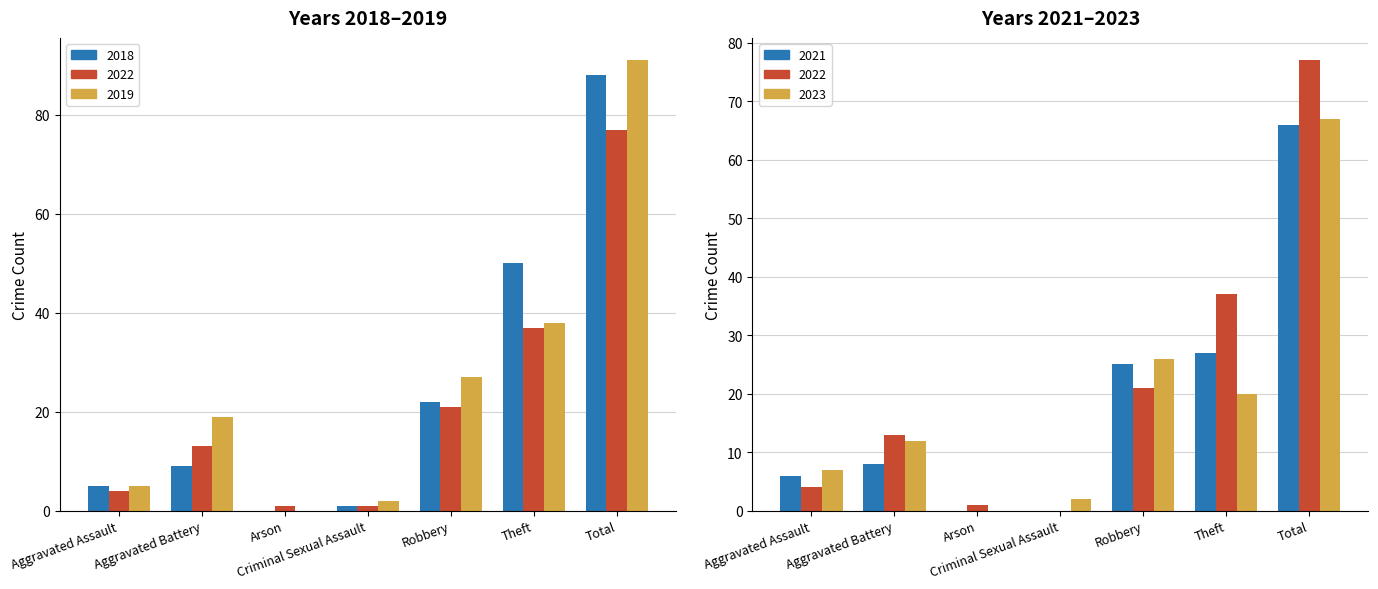

True or false: 2019 has a value of 5 at Aggravated Assault.

True